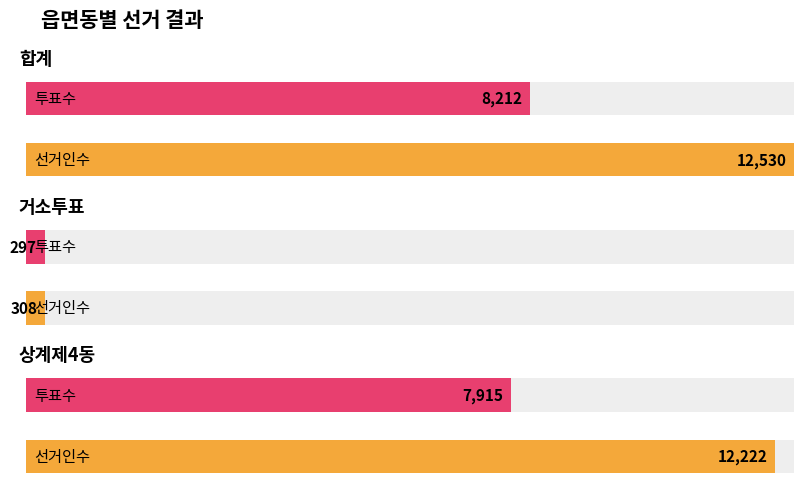

The value of 선거인수 at 합계 is 12530. True or false?

True